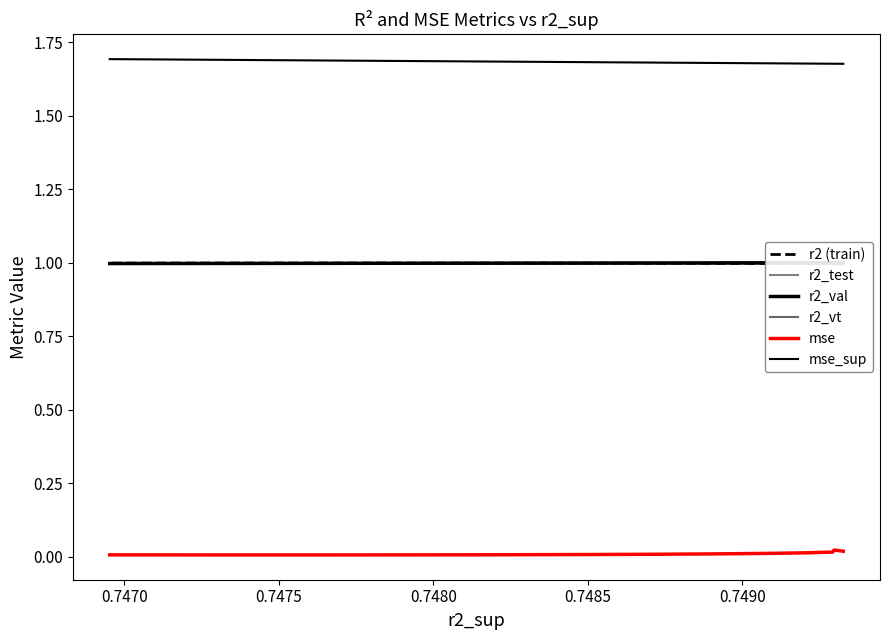

At which category is the sum across all series the highest?

0.7470